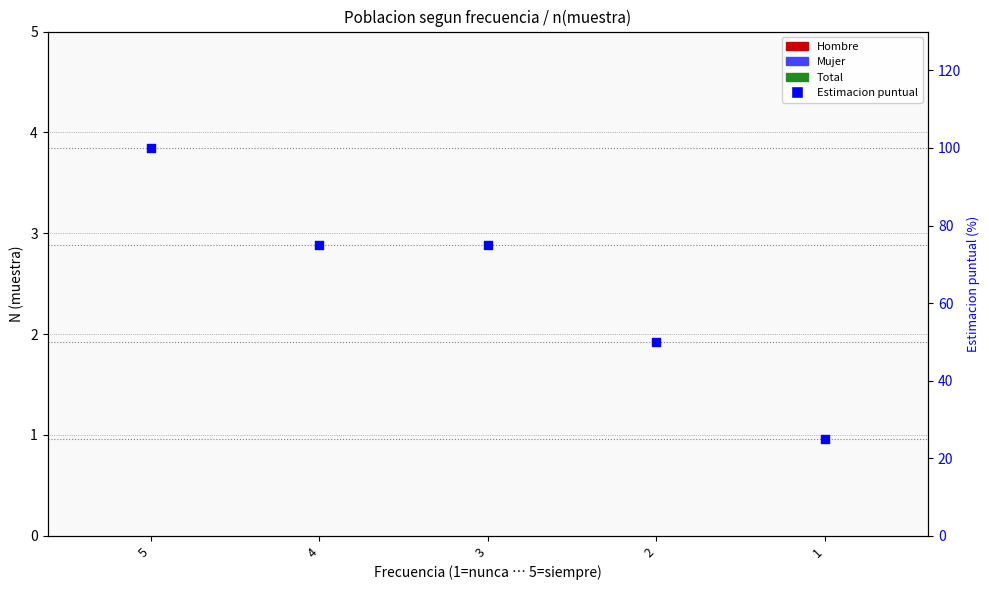

What is the total value across all series at 3?

75